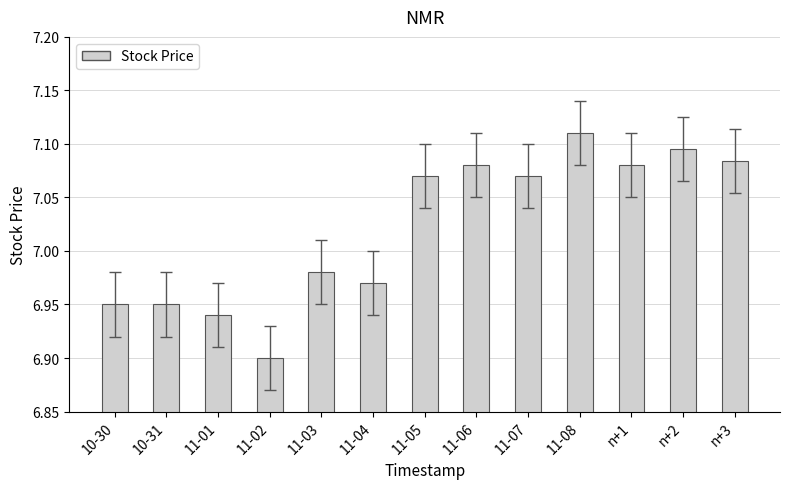

Where does the data first go above 7?

11-05